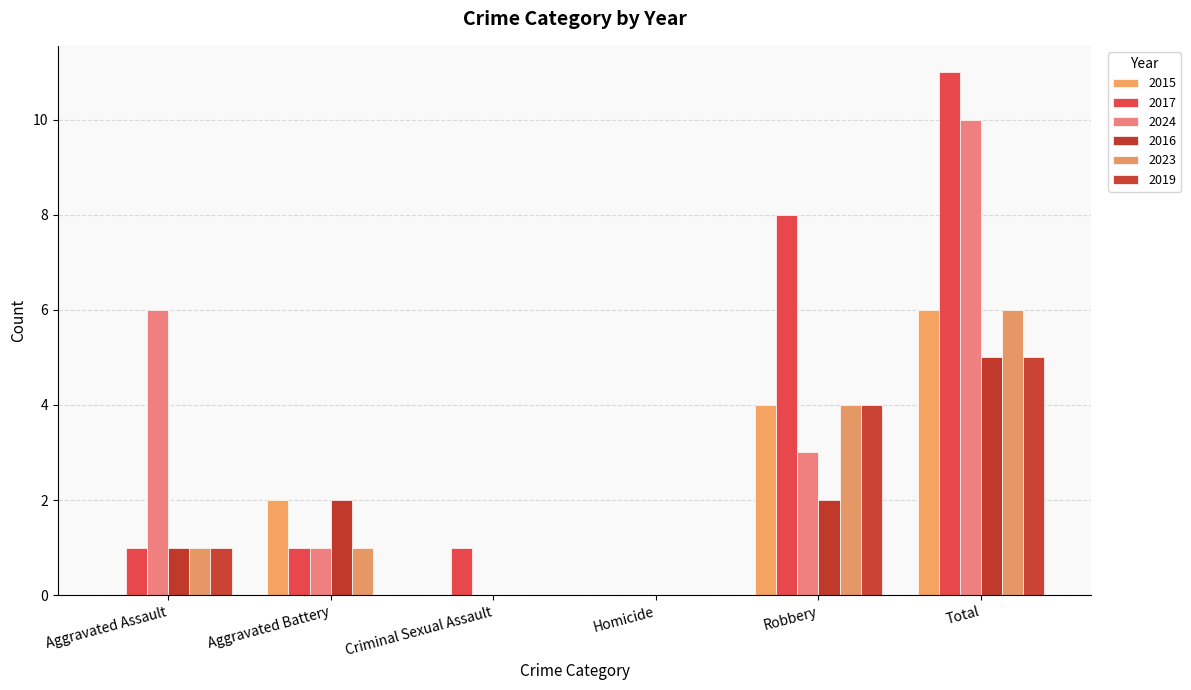

Is the value of 2023 at Aggravated Assault greater than the value of 2017 at Criminal Sexual Assault?

No